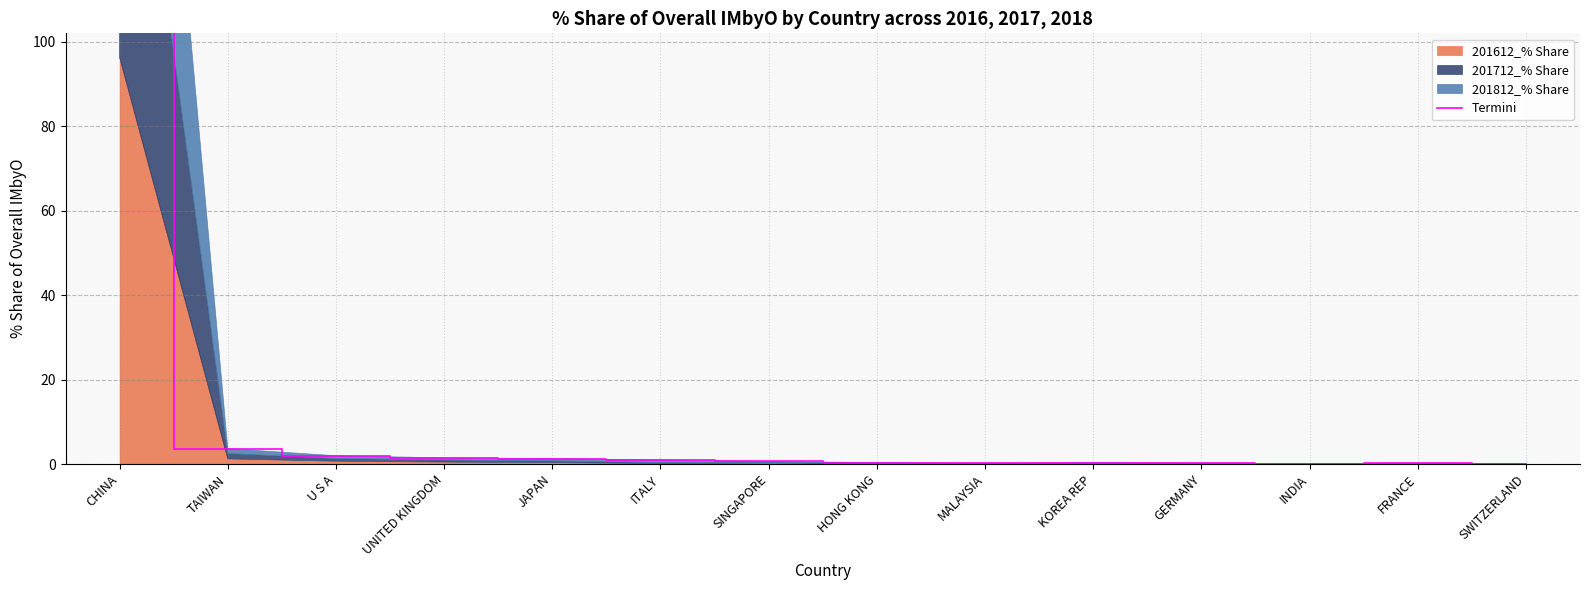

How many interior local valleys (lower than both neighbors) does the data have?

2